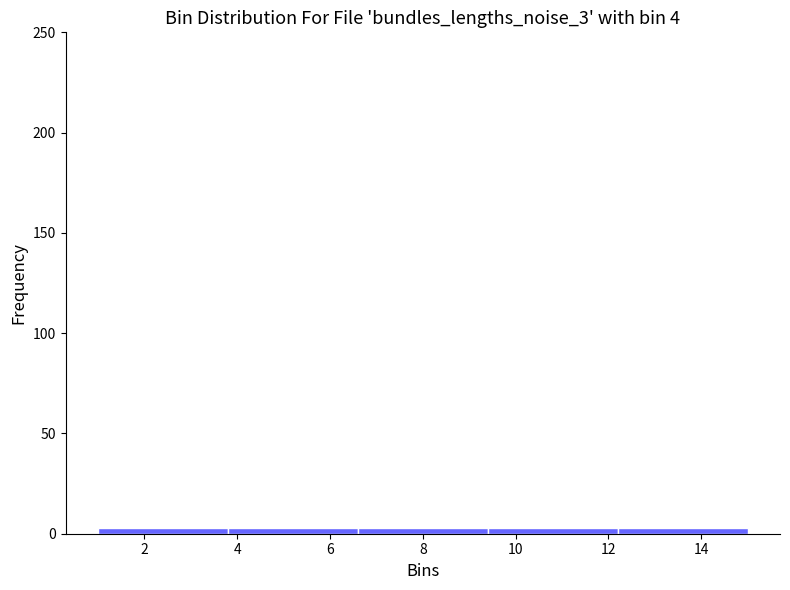

Reading left to right, transcribe this chart: for each bar, give the range it covers on the x-axis and its height. The values are not printed on the chart, so give them approximately, as read against the axis.

1.0 to 3.8: under 5
3.8 to 6.6: under 5
6.6 to 9.4: under 5
9.4 to 12.2: under 5
12.2 to 15.0: under 5